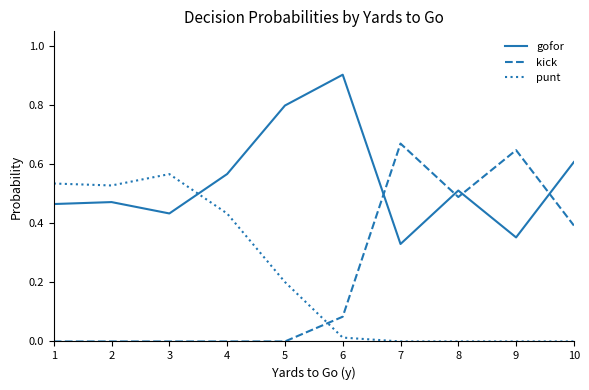

Which series has the largest total across all categories?

gofor